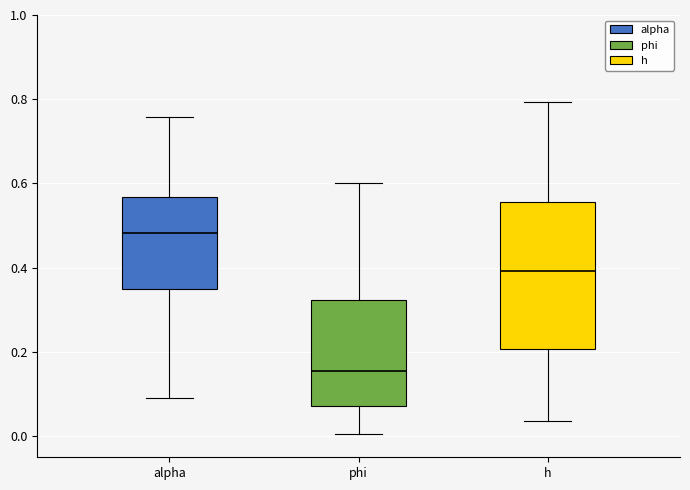

Which box has the highest median line?

alpha